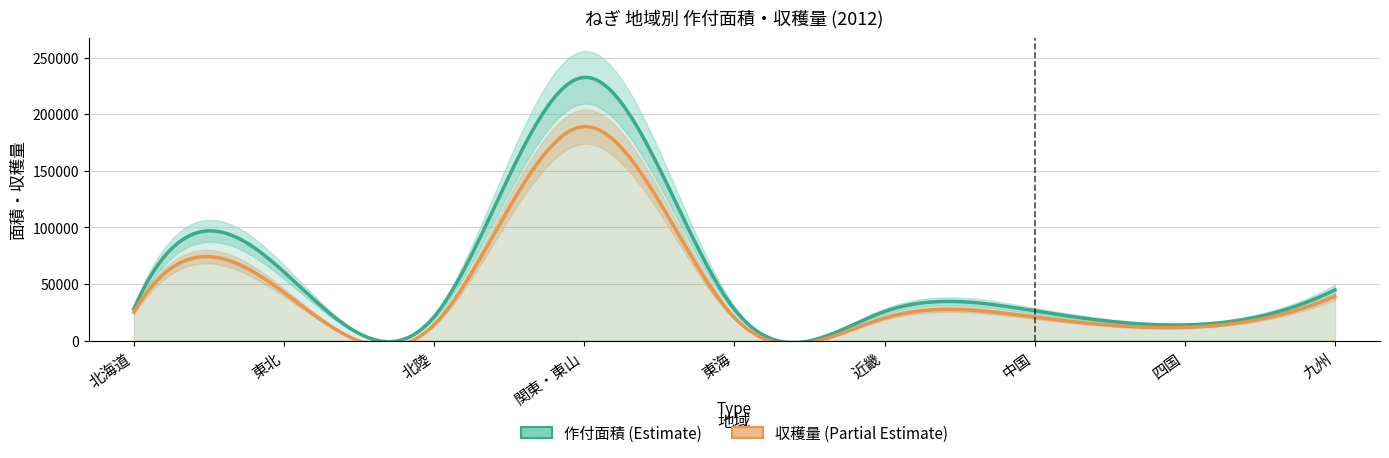

At which category does 作付面積 (col_3) reach its first local peak?

東北